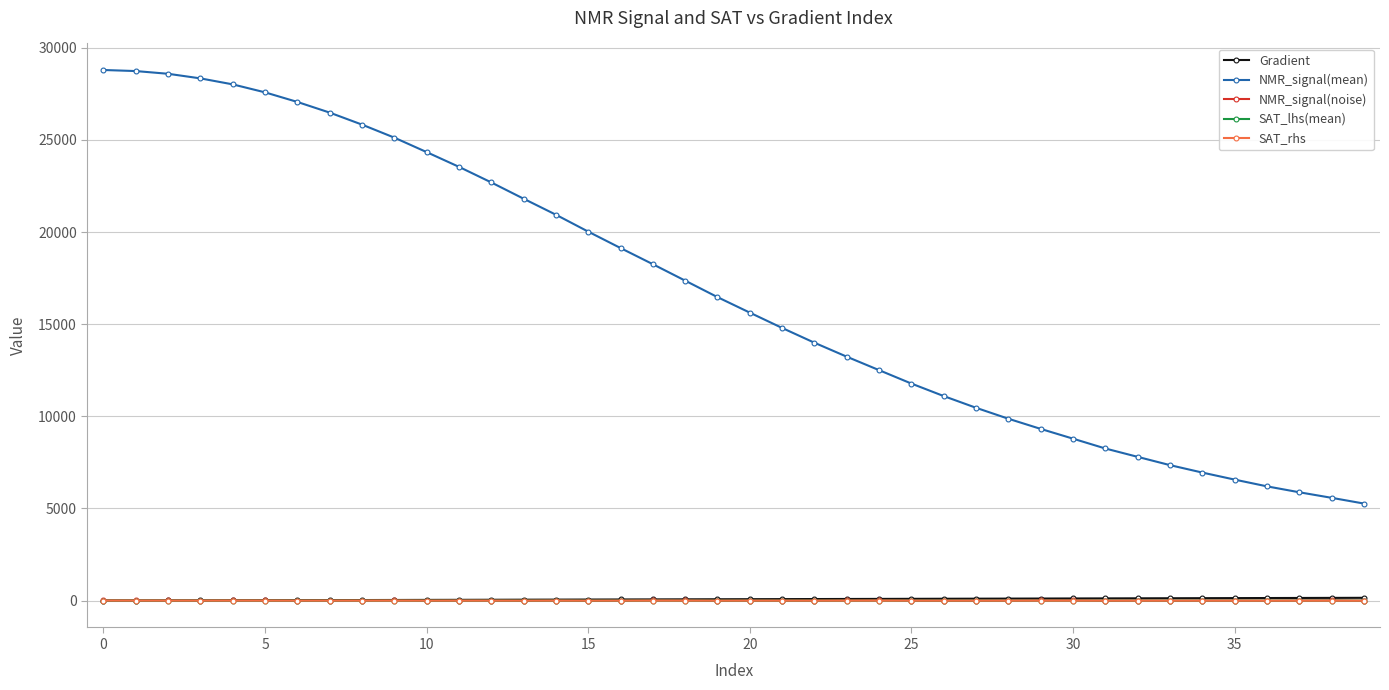

What is the value of the NMR_signal(mean) point at the 27th from the left?

11098.9